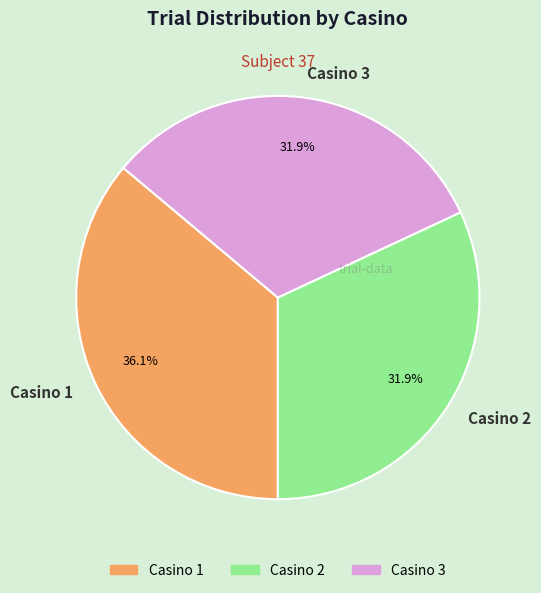

True or false: Casino 2 accounts for 32% of the total.

True